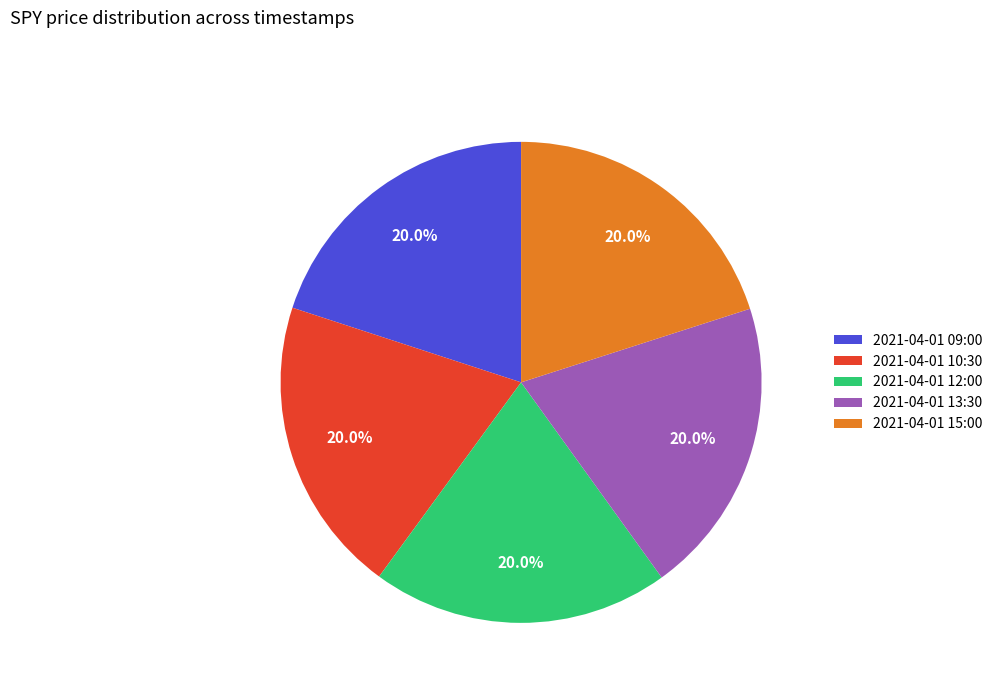

Is the sum of 2021-04-01 15:00 and 2021-04-01 09:00 greater than half?

No